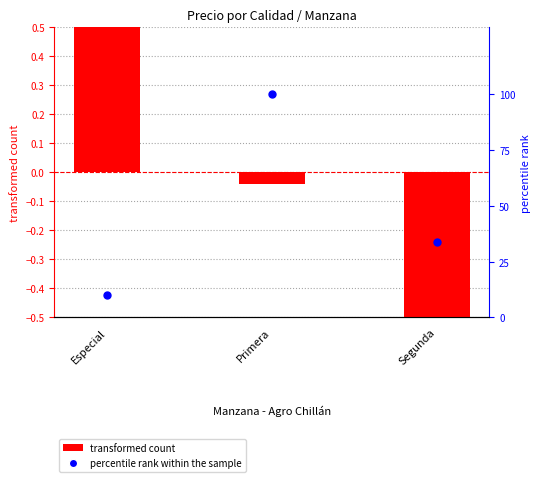

Is the value of transformed count at Primera greater than the value of percentile rank within the sample at Primera?

No